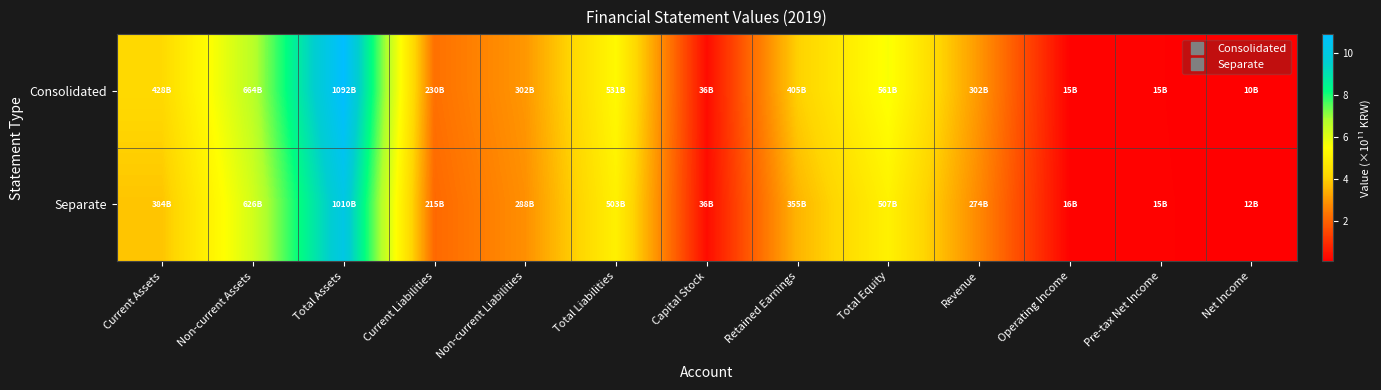

What is the spread (max minus min) of values at Current Assets?

0.4